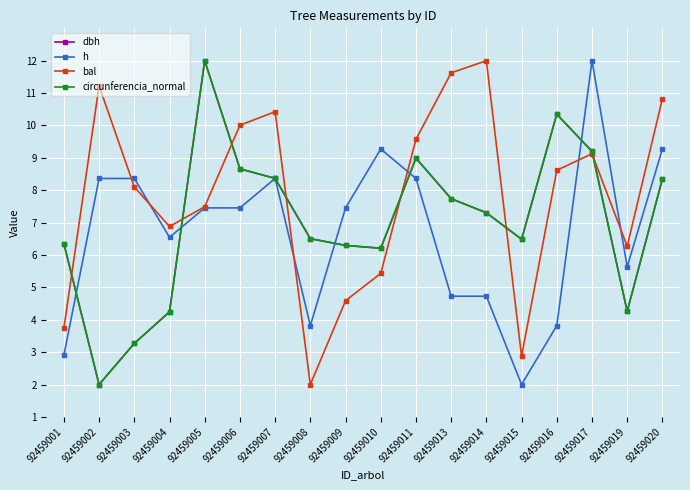

Between 92459002 and 92459006, which series saw the biggest shift?

dbh